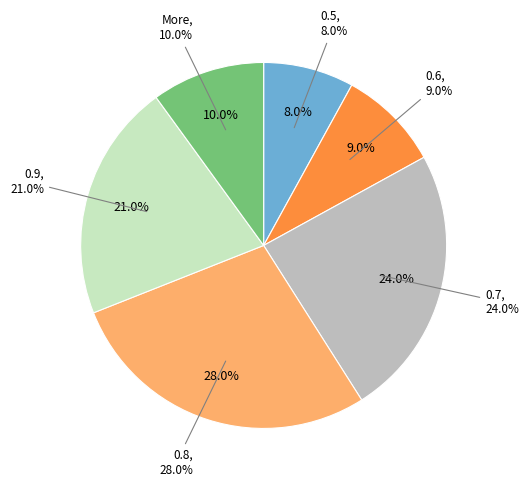

Which slice is the smallest?

0.5